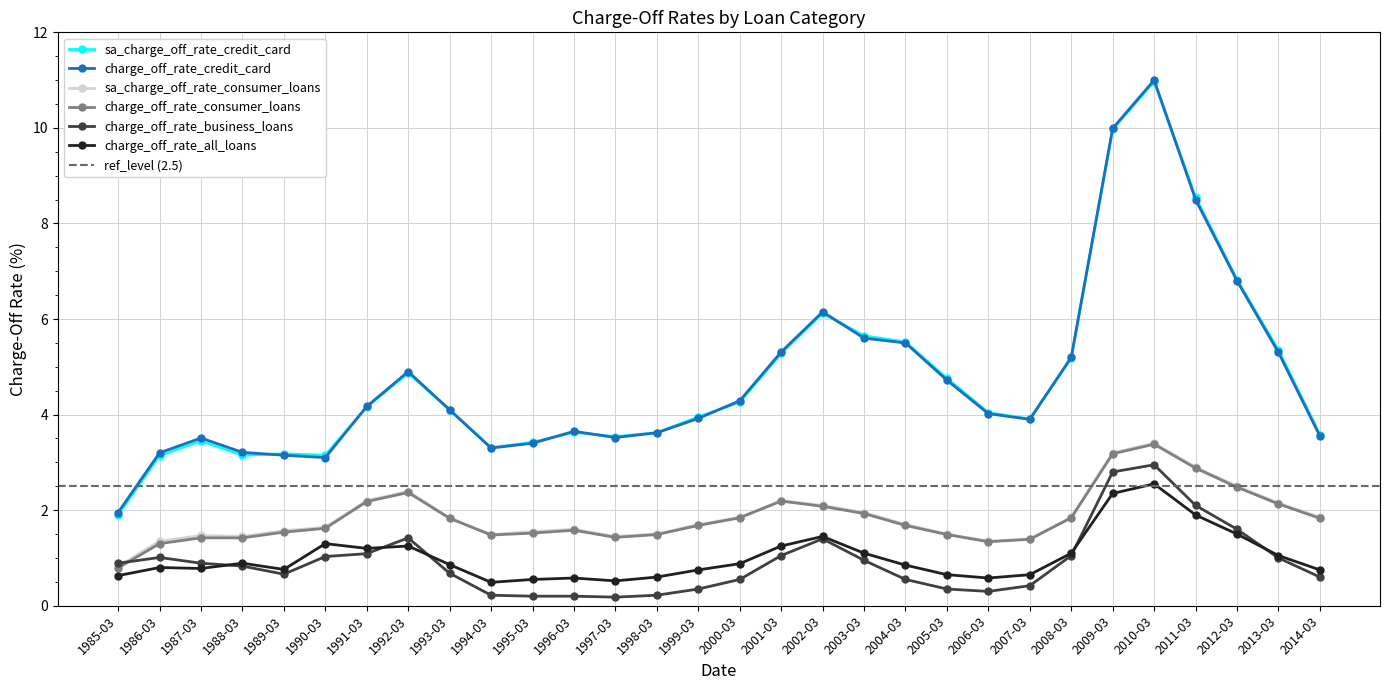

True or false: charge_off_rate_business_loans and charge_off_rate_credit_card cross at least once.

False